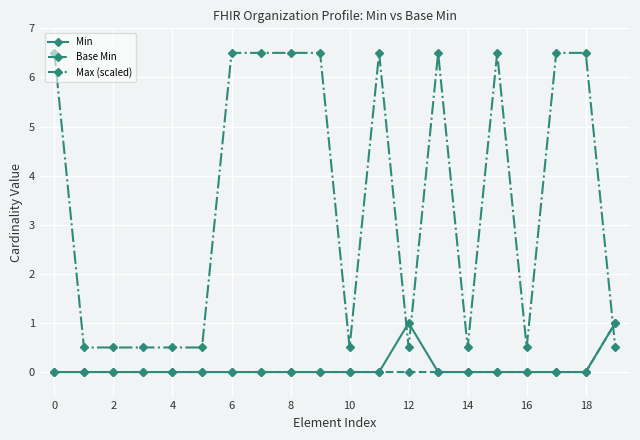

Which series has the largest range (max minus min)?

Max (scaled)